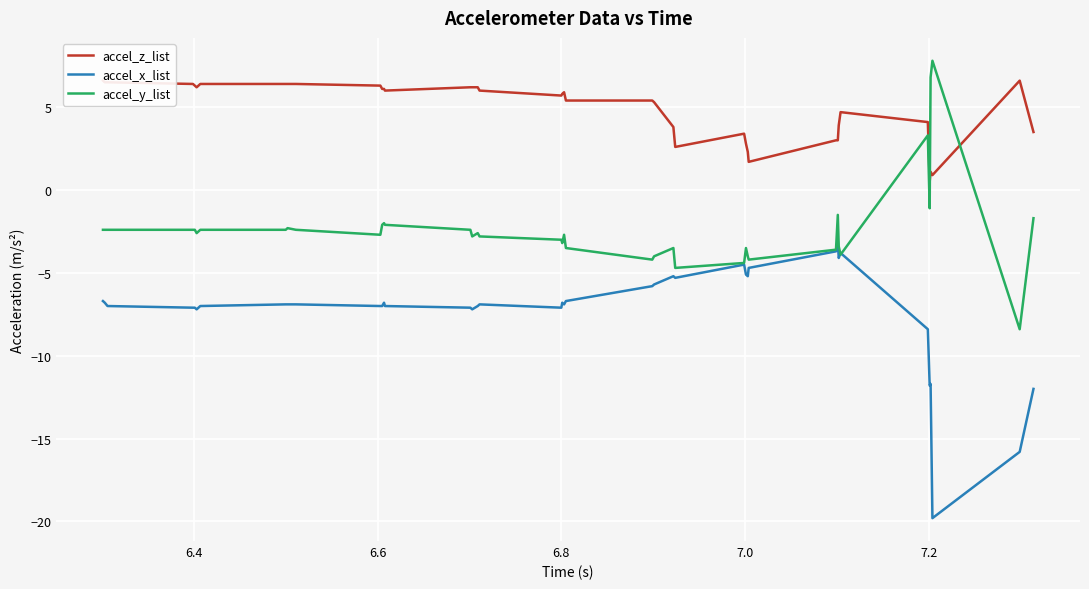

What is the lowest value of the accel_x_list series?

-19.8